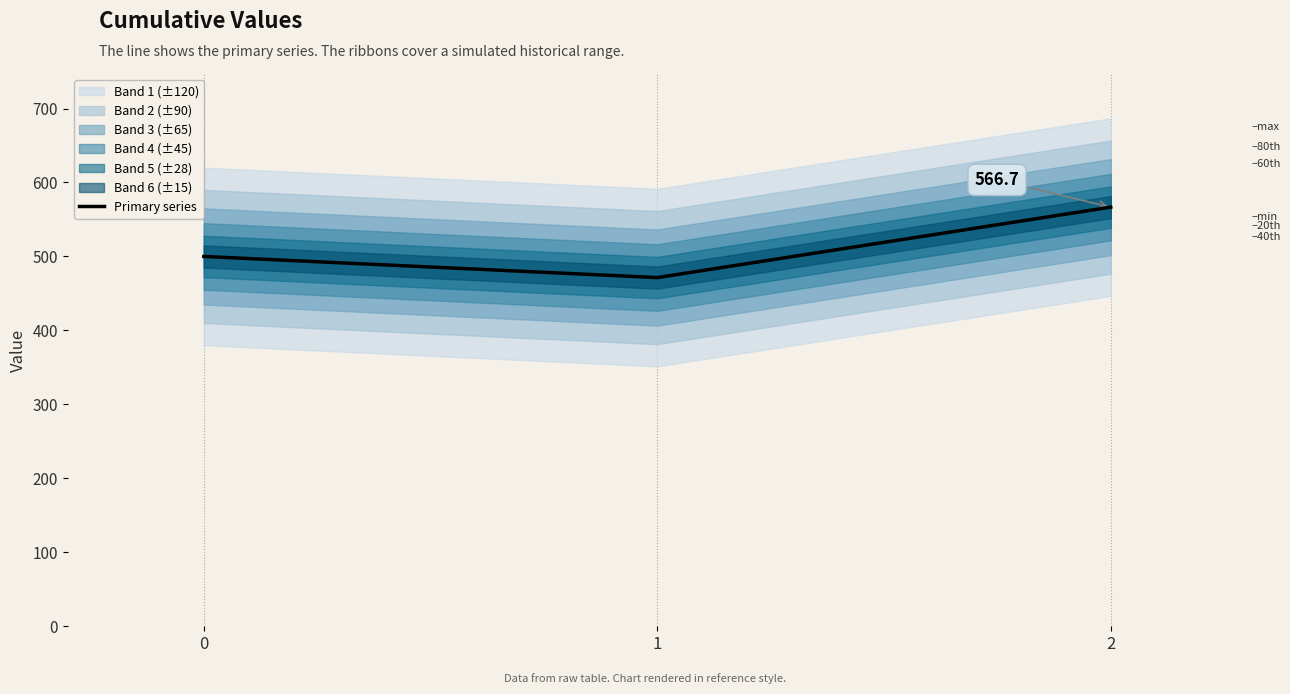

Is it true that the value at 1 is 471.4?

True